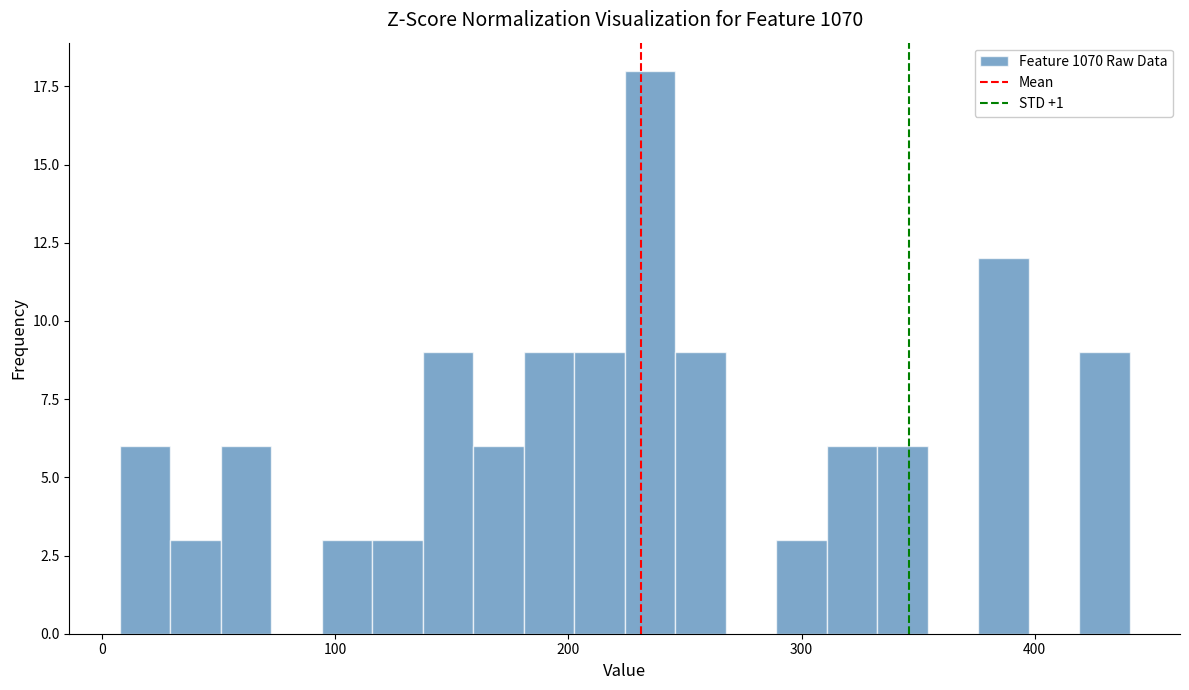

Read against the x-axis, roughly where is the centre of the tallest bar?

240